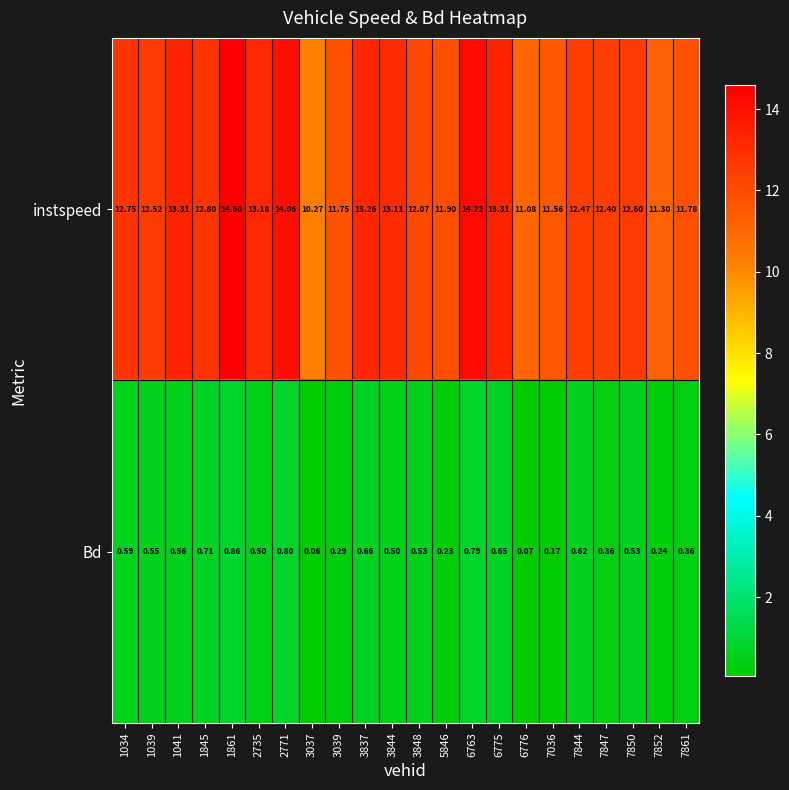

How many distinct data groups are displayed?

2